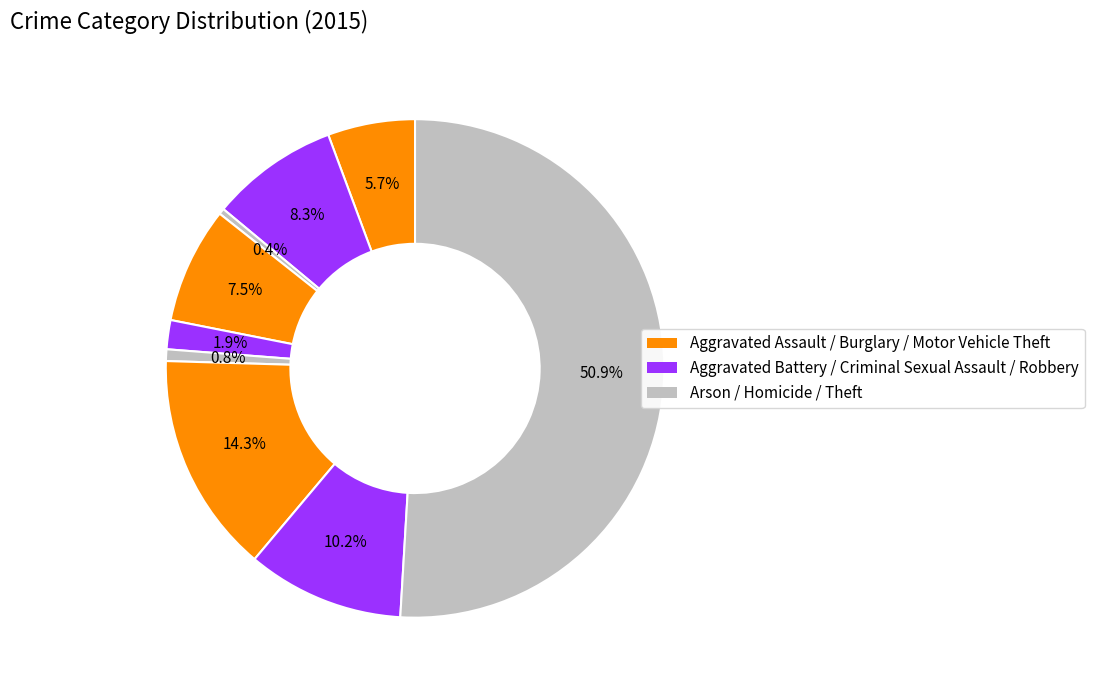

Which category has the smallest portion of the pie?

Arson